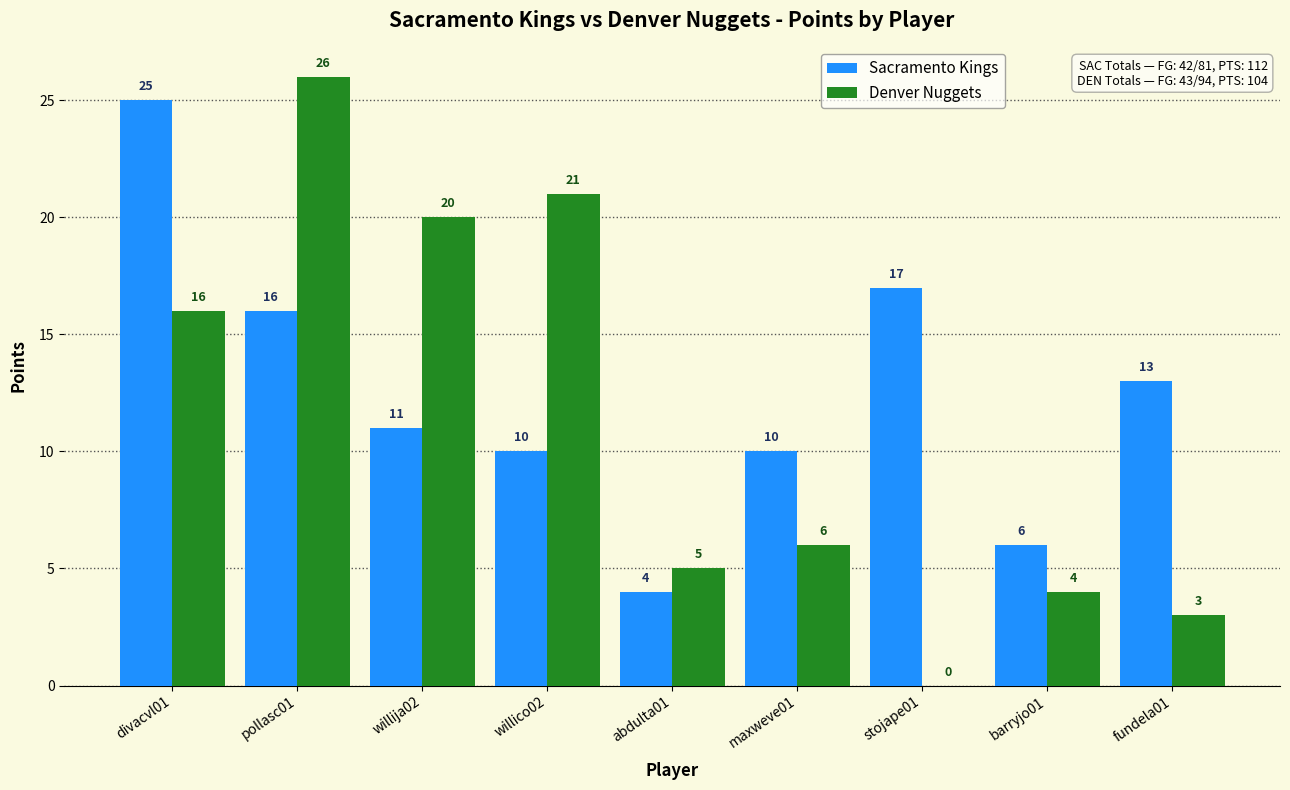

Does the chart contain stacked bars?

No